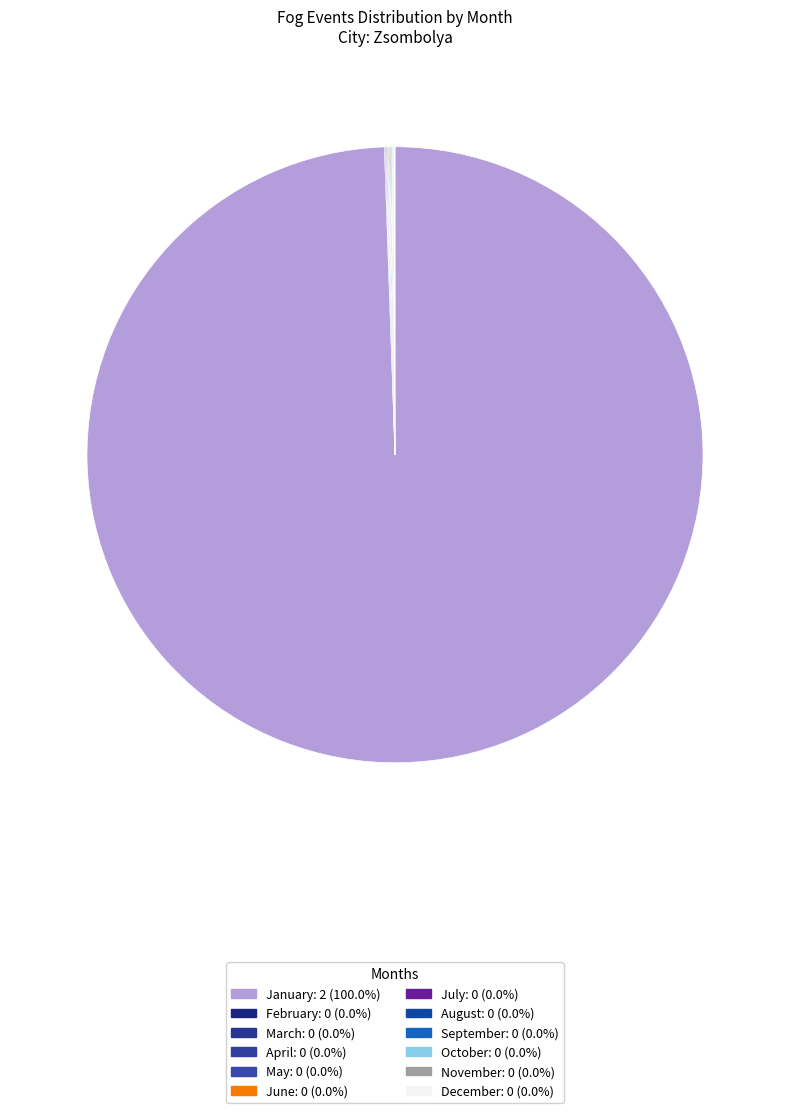

How many segments does this pie chart have?

12